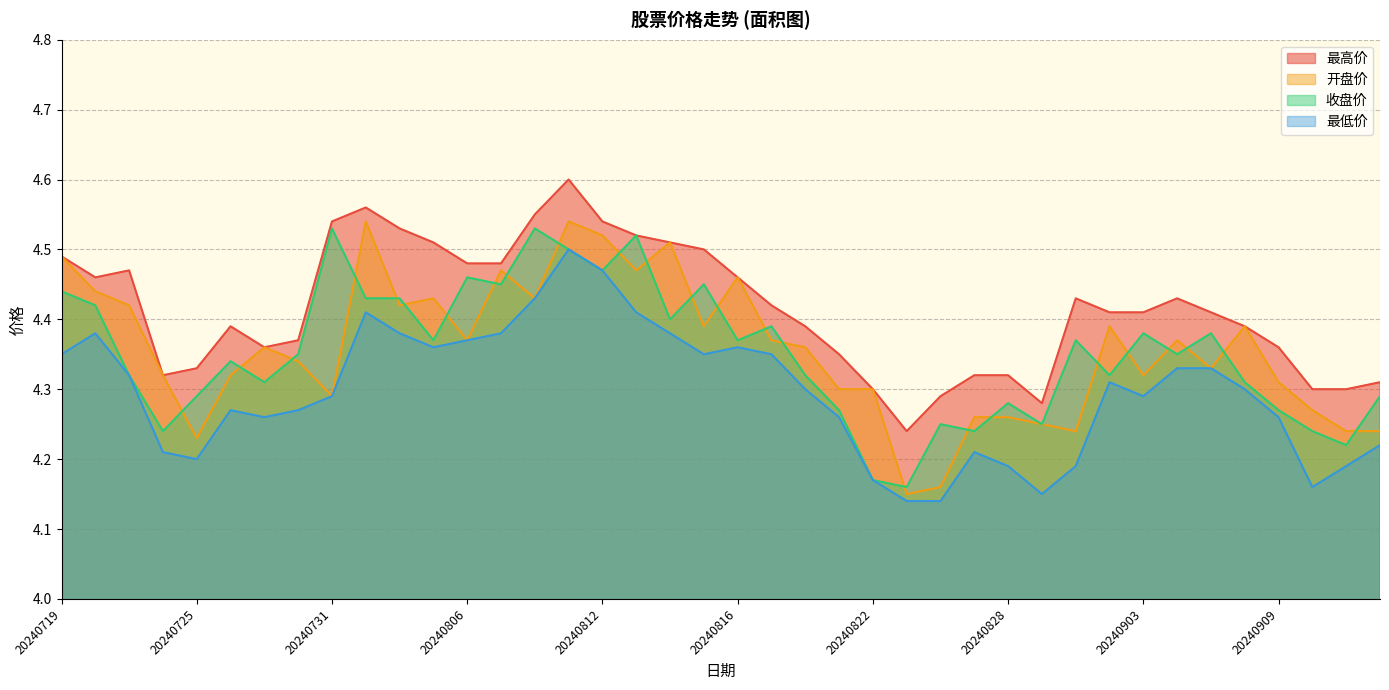

True or false: 收盘价 and 开盘价 cross at least once.

True